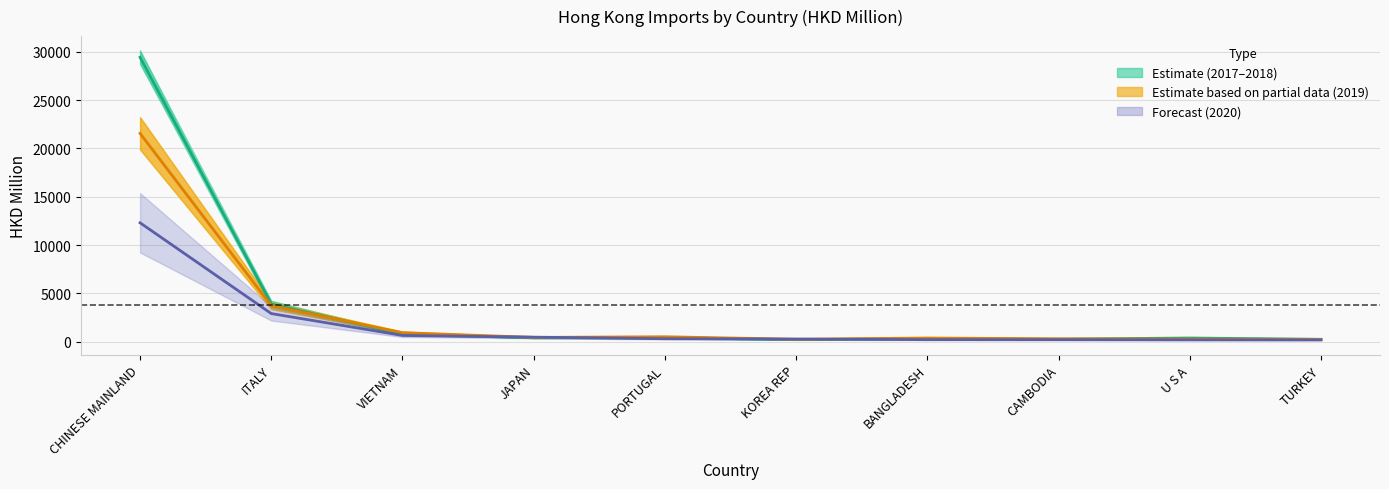

Reading right to left, extract all data points from this chart.

Estimate (avg 2017-2018): 227.2	363.8	247.6	317.4	193.0	408.7	378.1	776.4	3875.2	29453.8
Estimate partial (avg 2019): 224.3	256.9	277.1	364.2	233.9	493.5	427.0	918.6	3712.6	21567.5
Forecast (2020): 167.8	174.6	190.3	193.6	256.6	288.7	451.9	628.8	2896.9	12300.5